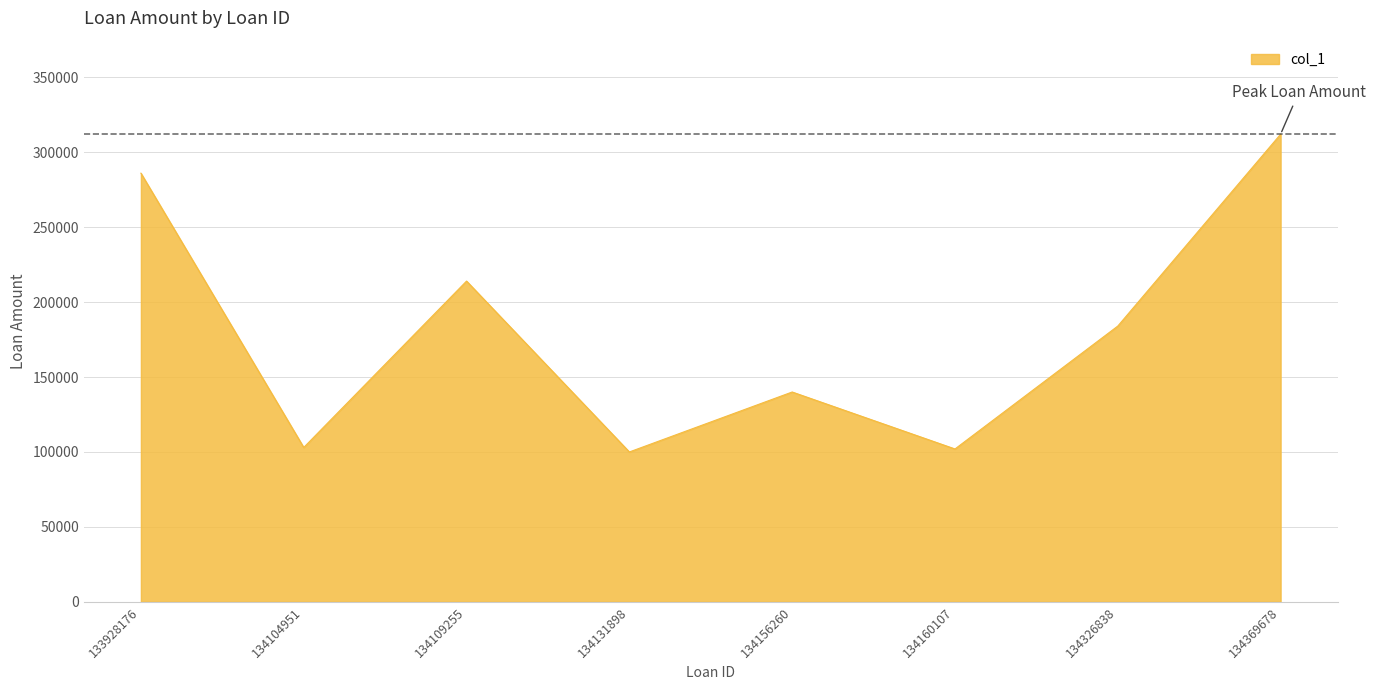

The value at 134326838 is 184000. True or false?

True